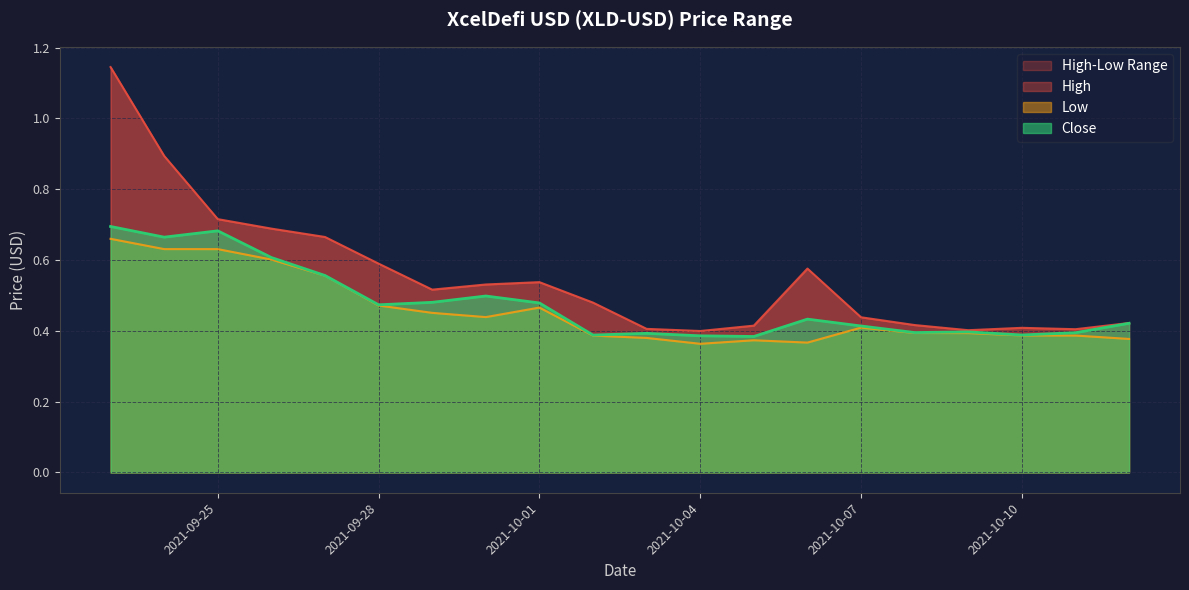

Which series changed the most between 2021-10-01 and 2021-10-05?

High